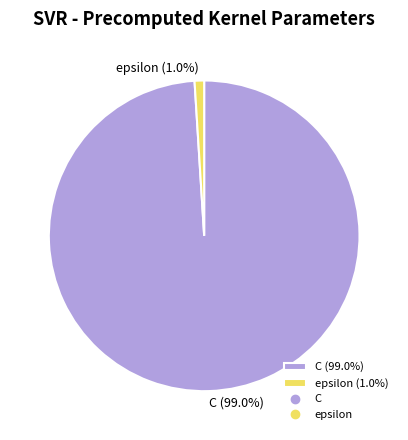

What portion of the pie excludes epsilon (1.0%)?

99.0%